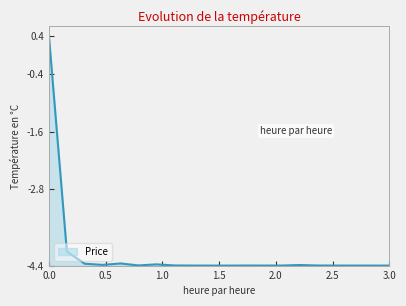

What is the minimum value shown in the chart?

-4.4